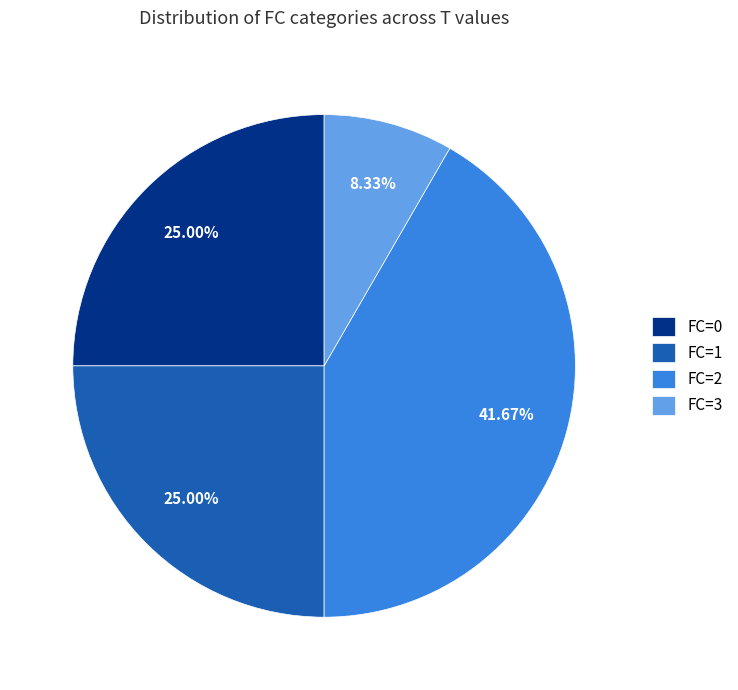

To the nearest percent, what percentage of the pie is FC=3?

8%